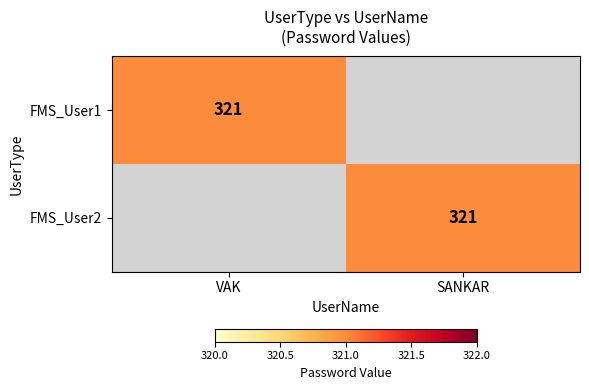

Which has a higher value, SANKAR or VAK?

VAK